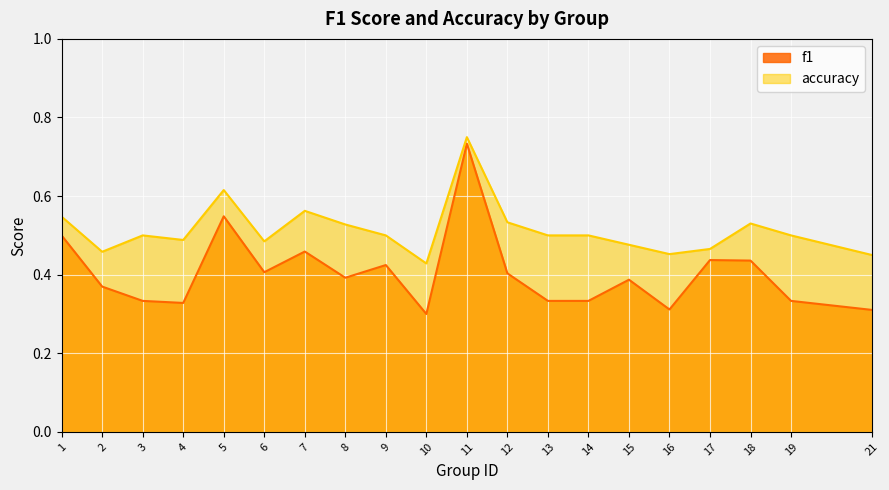

What is the sum of the f1 values at 6 and 1?

0.9